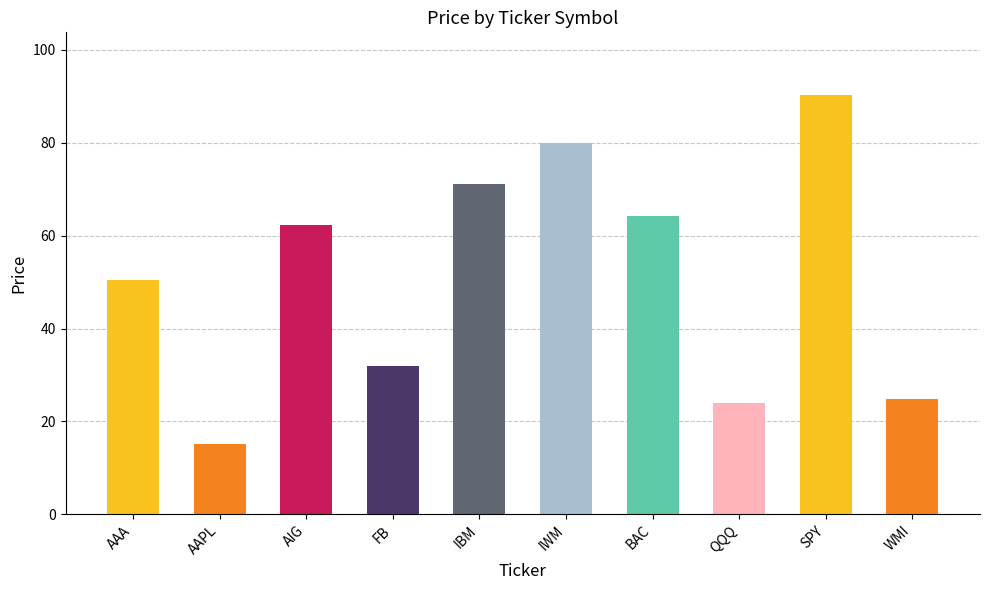

Read the value at WMI.

24.8